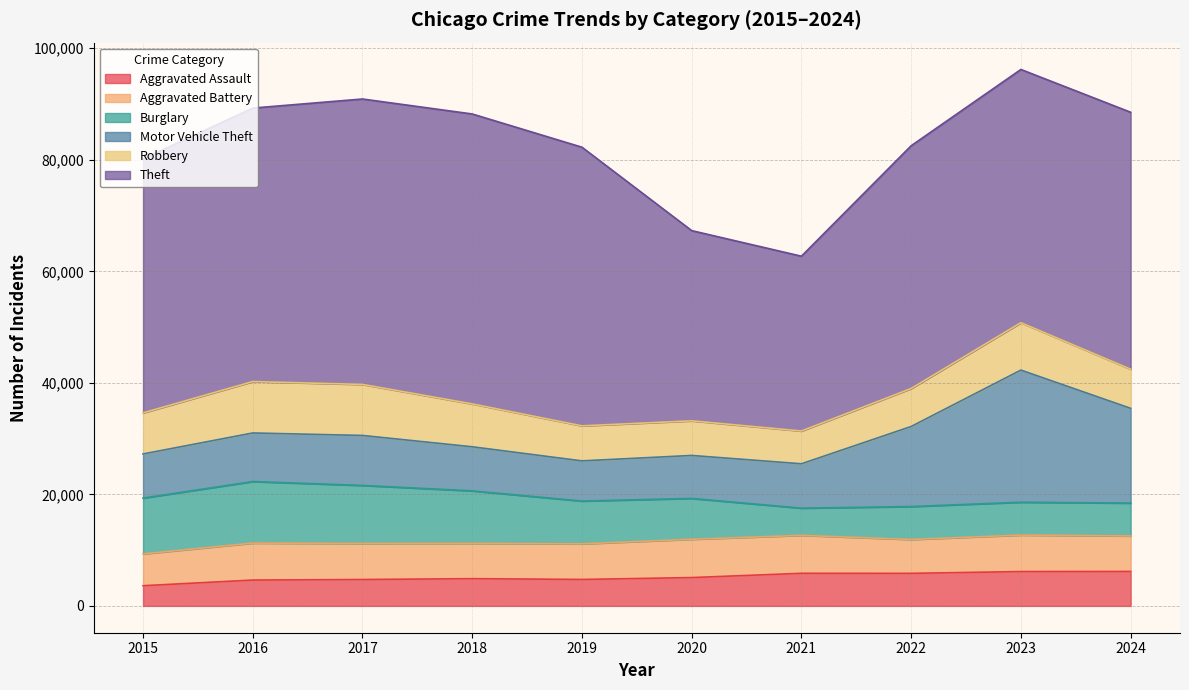

What is the value of the Burglary point at the 7th from the left?

4879